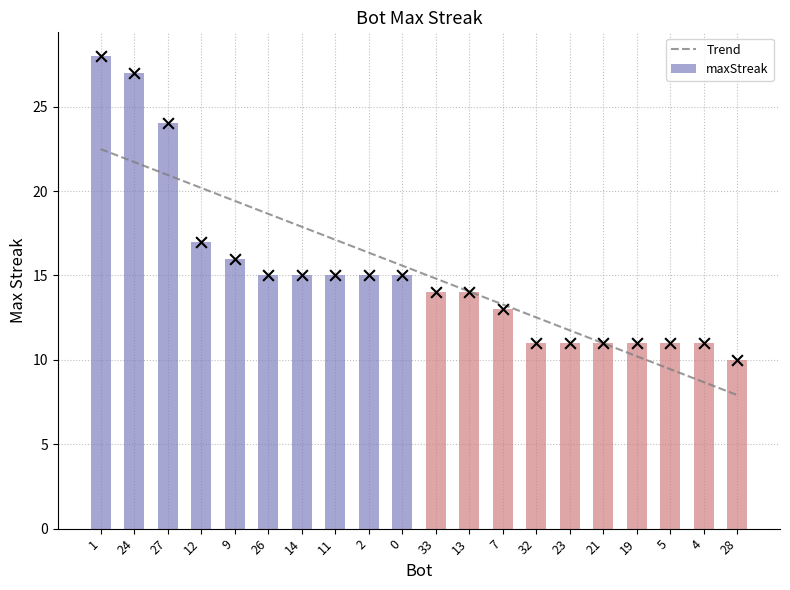

Which series reaches the minimum Y coordinate?

Trend